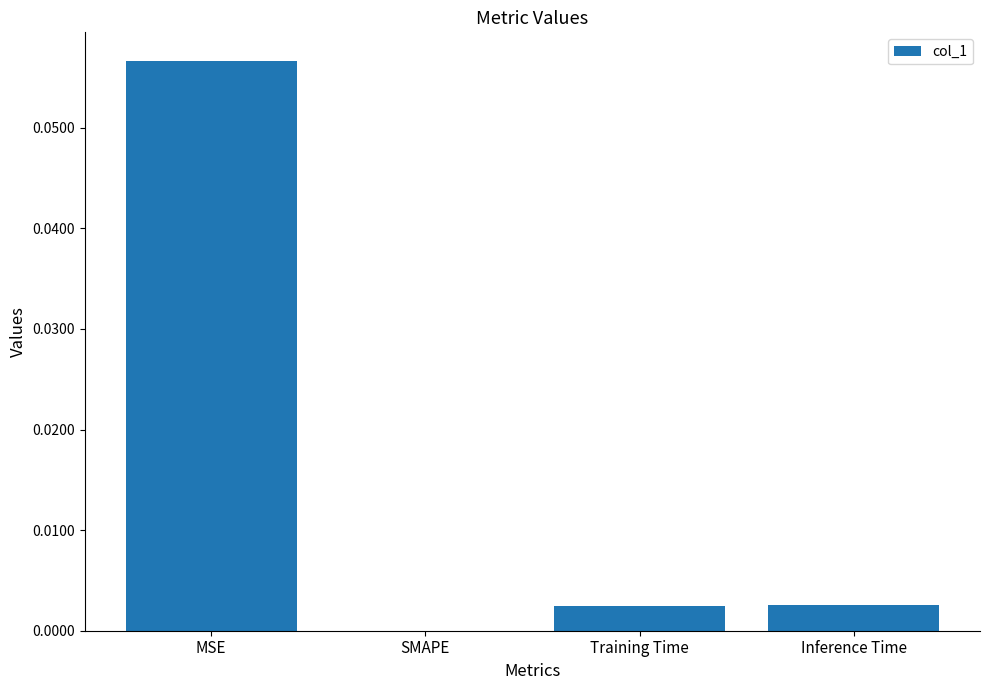

Which label corresponds to the largest value in the chart?

MSE